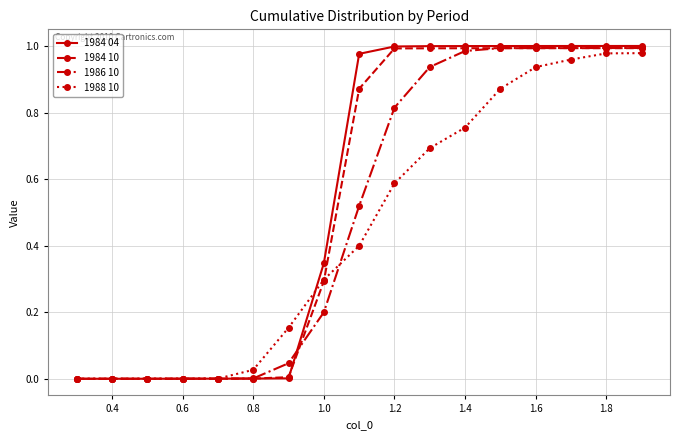

Which series has the widest spread of values?

1984 04